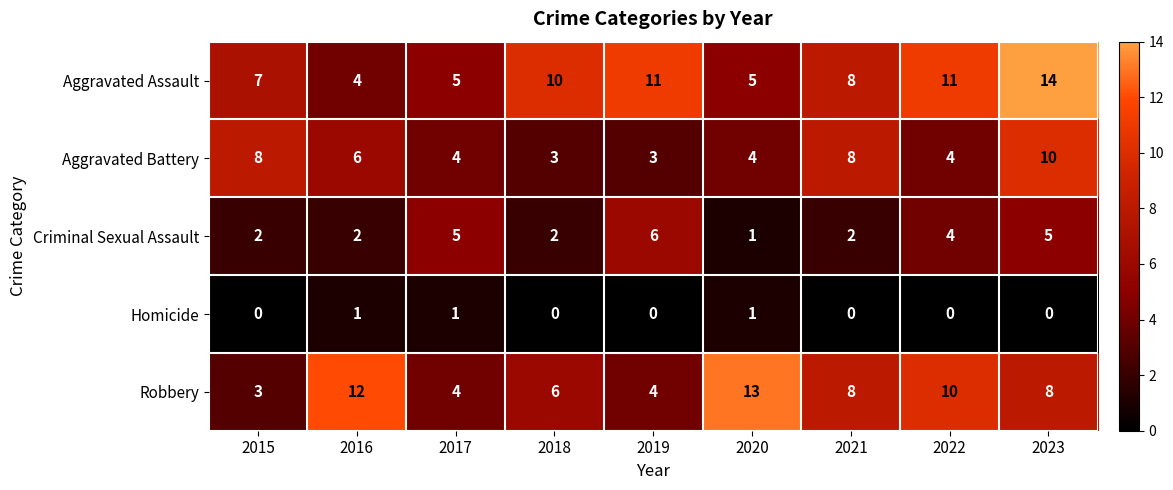

Where is Aggravated Battery nearest to the value 6?

2016